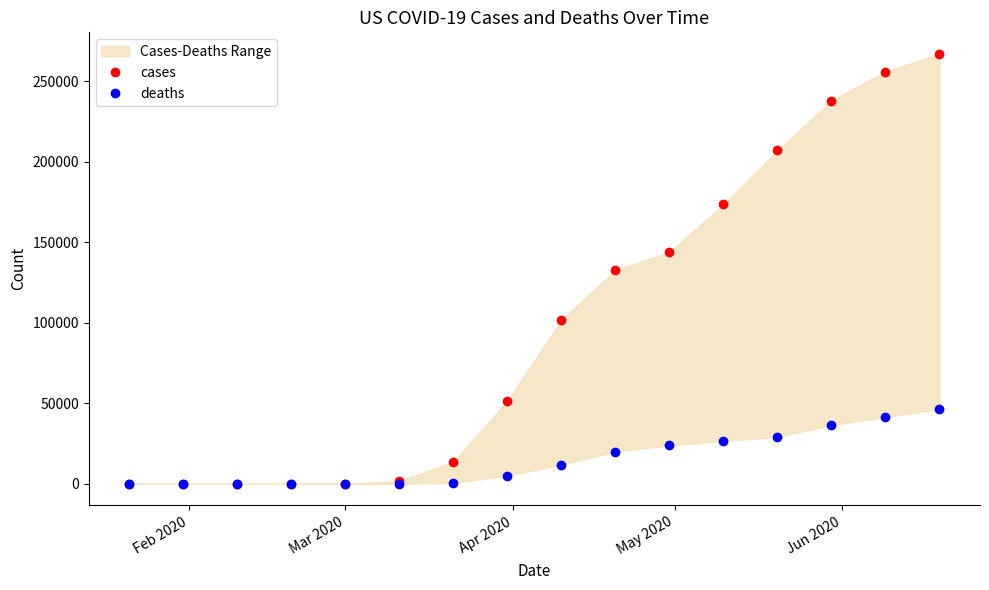

True or false: deaths and cases cross at least once.

False